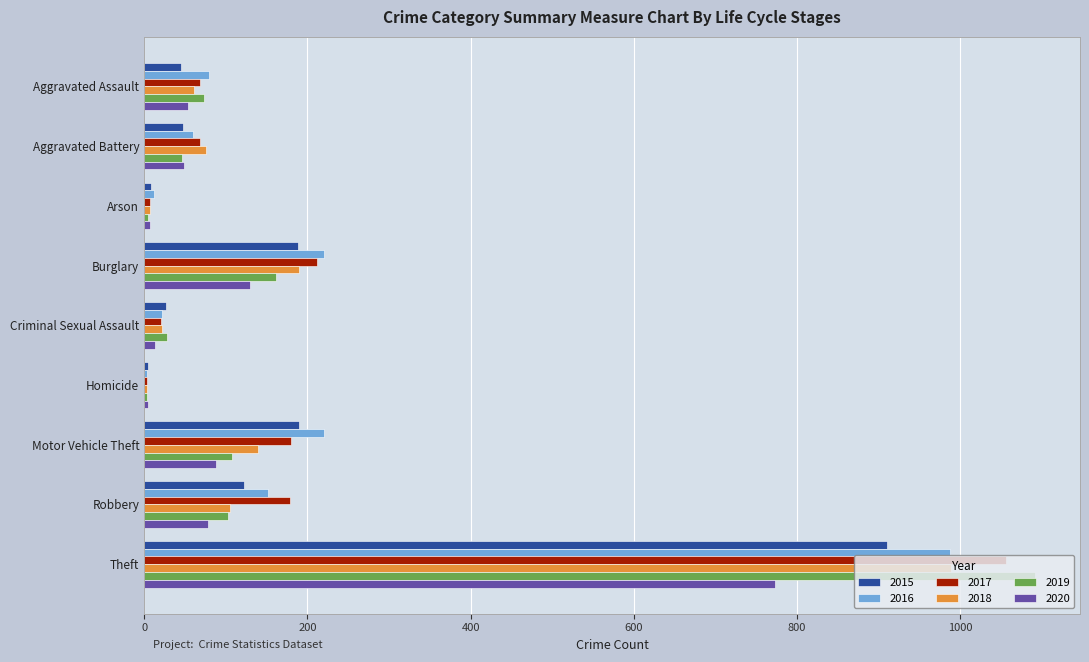

Is it true that 2018 equals 61 at Aggravated Assault?

True